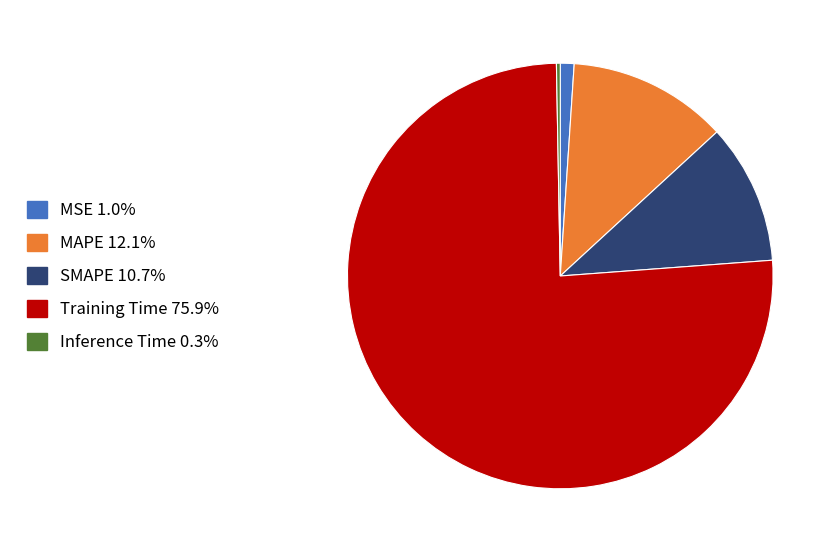

Count the number of slices in the pie.

5